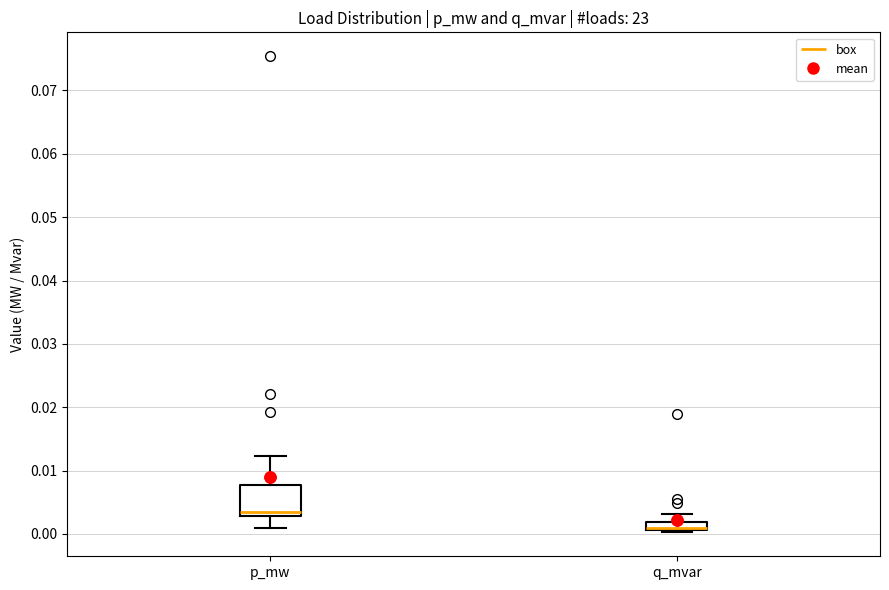

Where is the upper edge of the box for p_mw on the y-axis? The values are not printed on the chart, so give them approximately, as read against the axis.

0.008